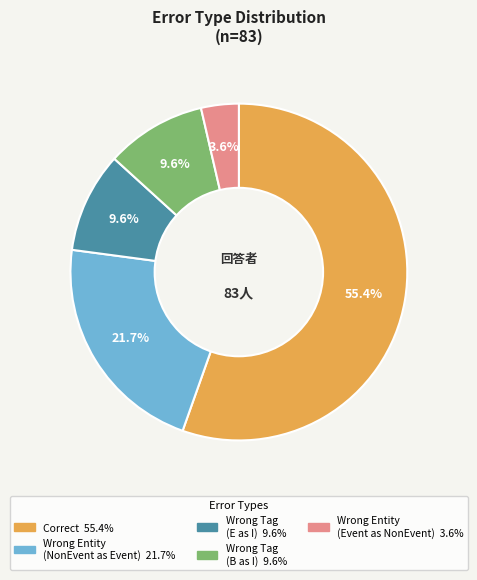

Is there any slice that represents more than half of the pie?

Yes